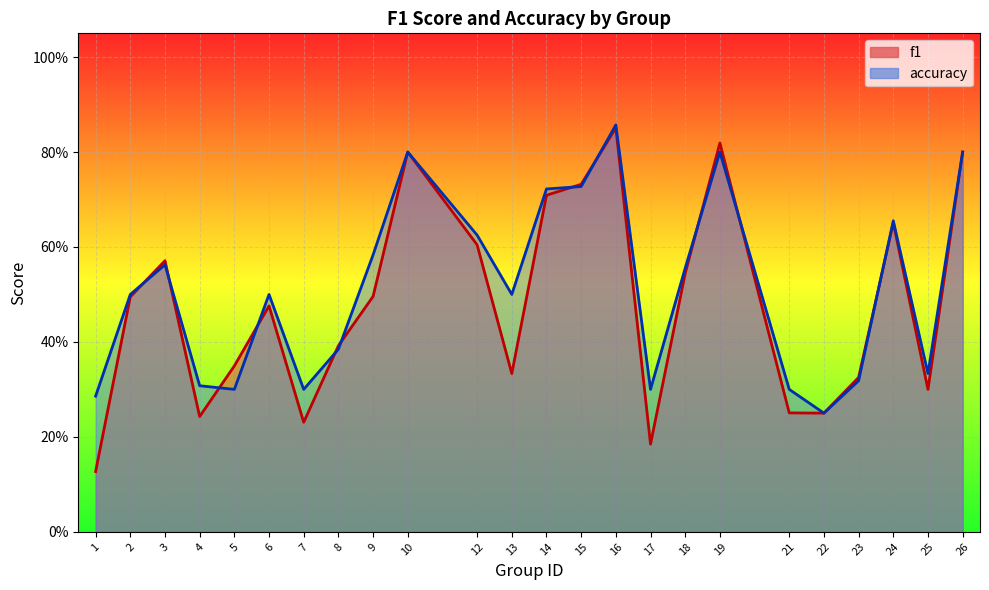

Rank the series at 13 from lowest to highest value.

f1, accuracy